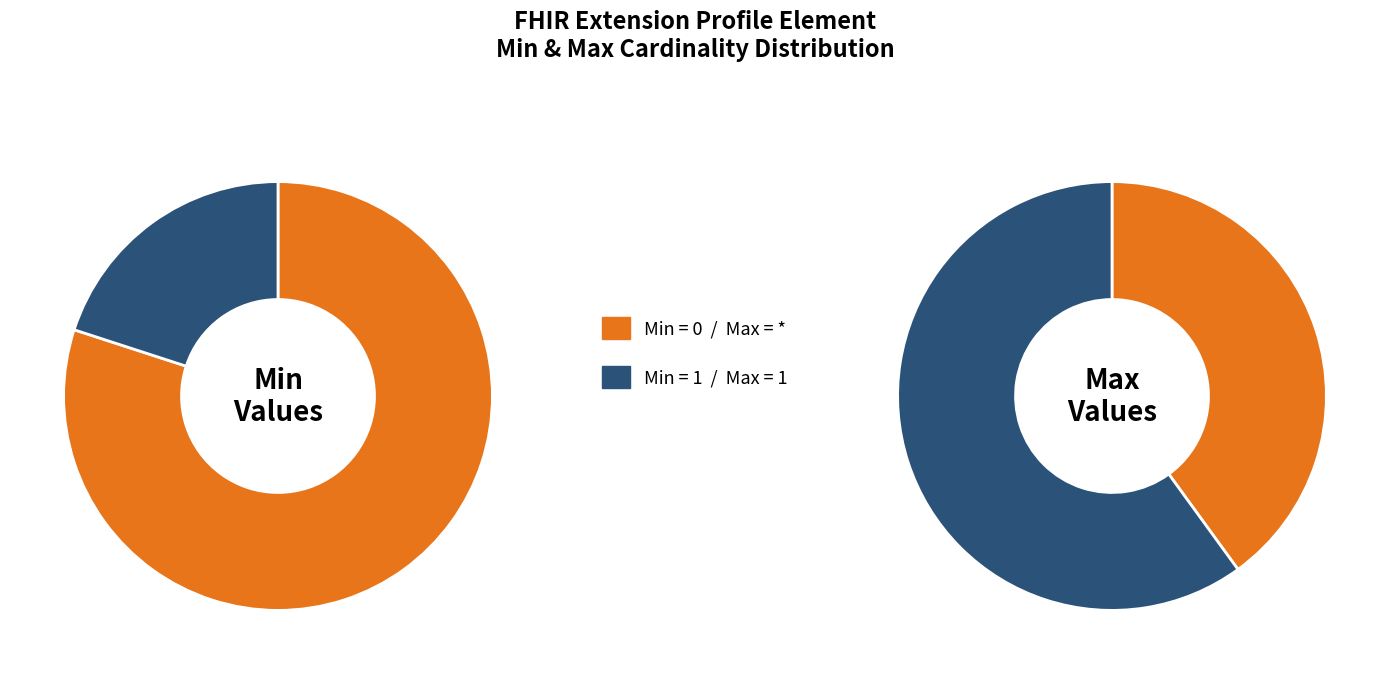

What is the spread (max minus min) of values at max_values?

1